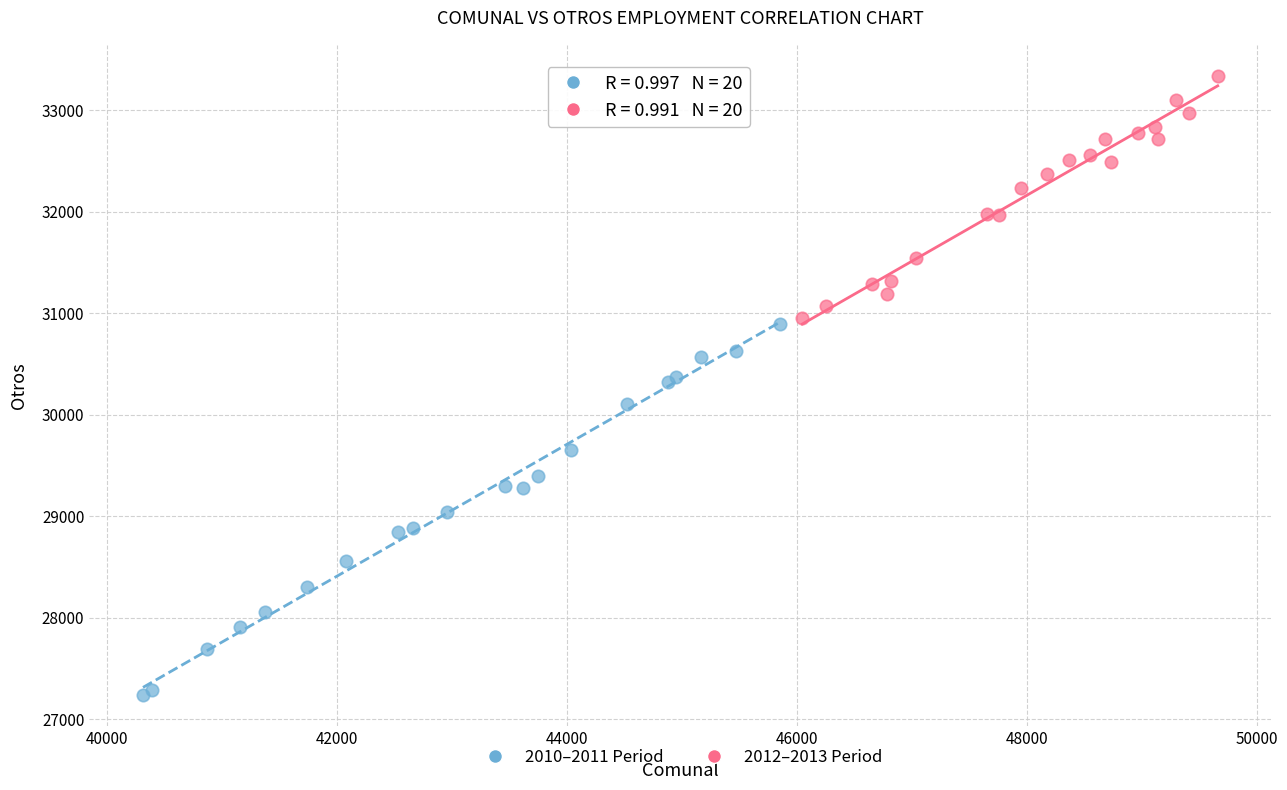

What are all the series names shown in the legend?

2010–2011 Period, 2012–2013 Period